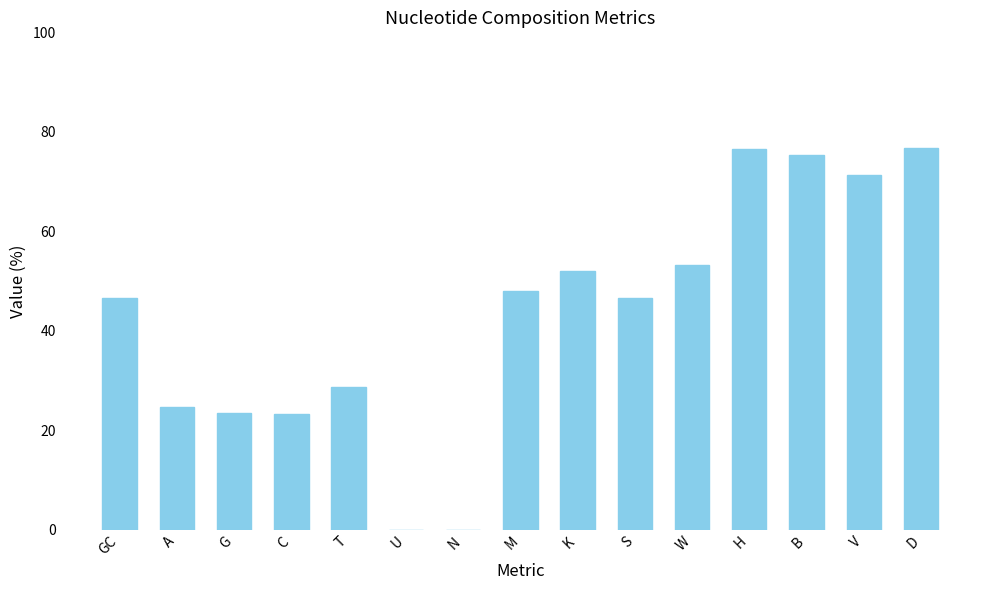

The value at C is 23.2. True or false?

True